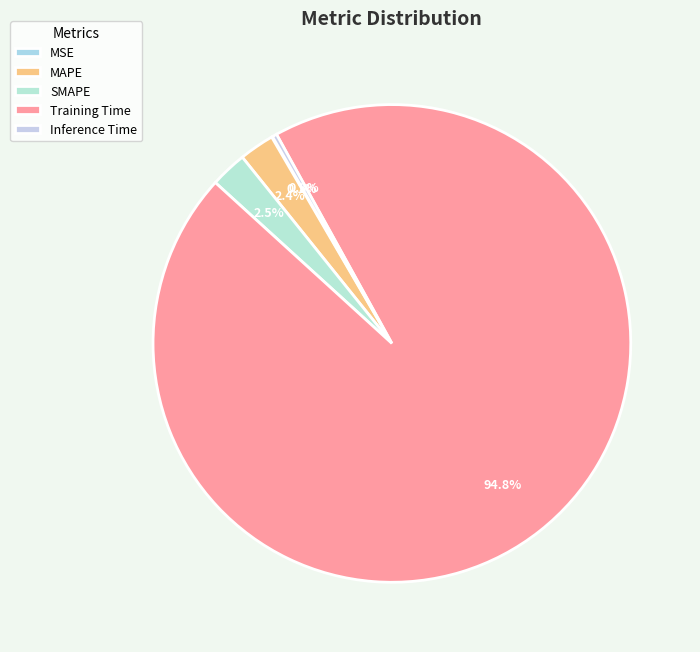

To the nearest percent, what is the combined percentage of MSE and MAPE?

2%